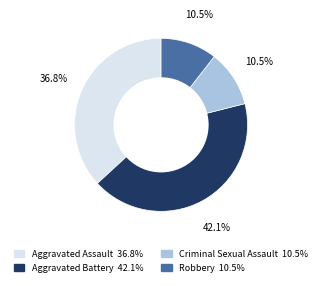

Is the sum of Robbery and Aggravated Battery greater than half?

Yes